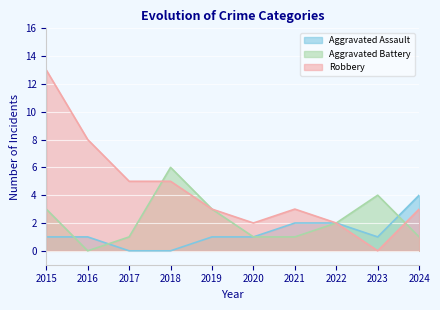

The Aggravated Battery series shows 1 at 2021. True or false?

True